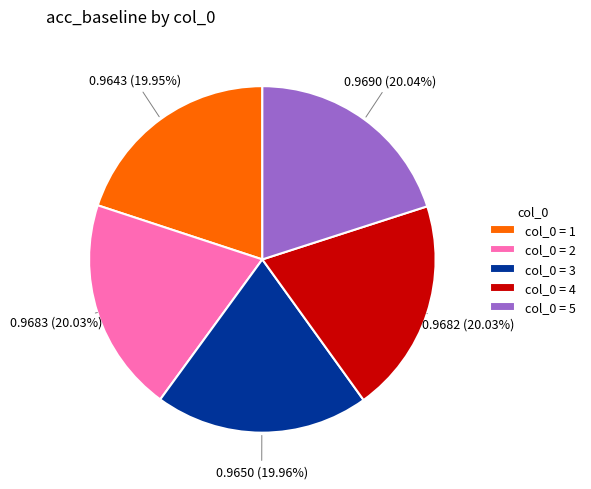

Do col_0 = 2 and col_0 = 3 together represent more than half of the pie?

No